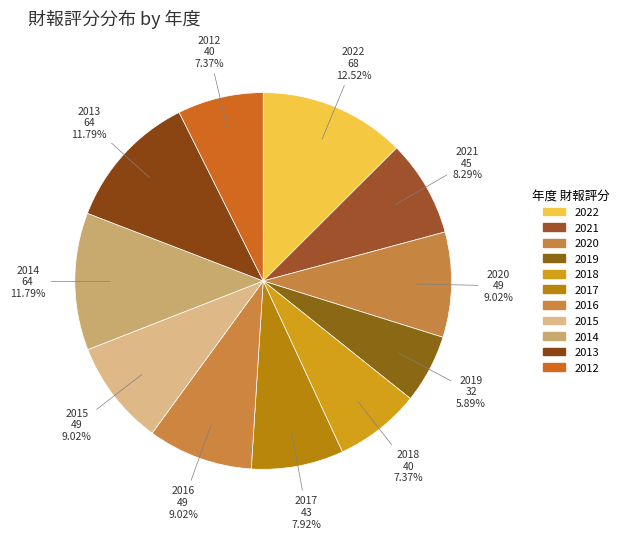

To the nearest percent, what is the difference between the 2016 and 2014 slice percentages?

3%